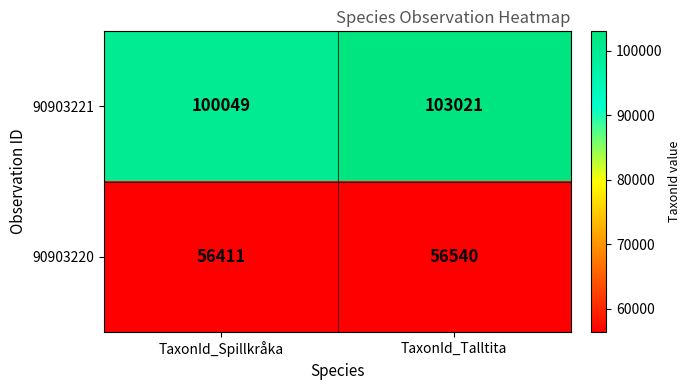

At how many categories does at least one series exceed 85807?

2